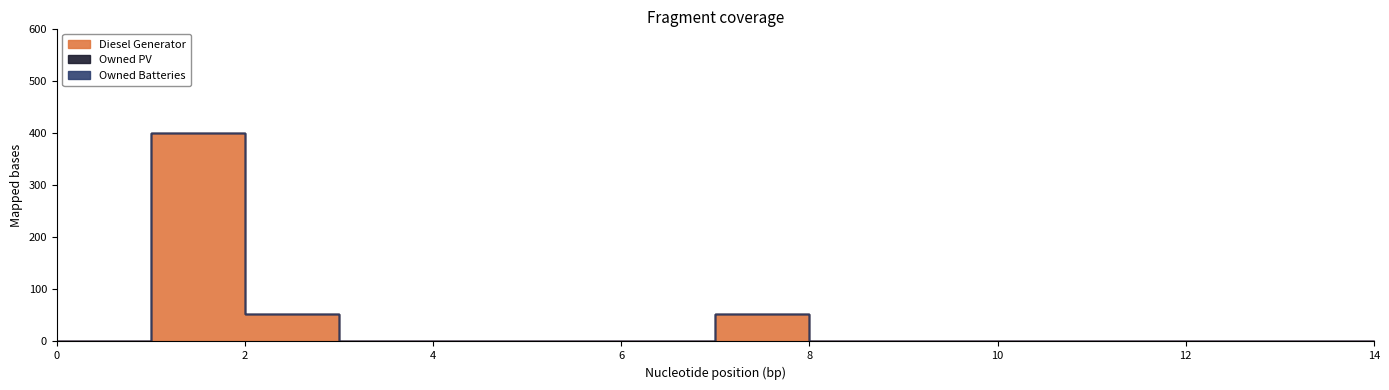

True or false: Owned PV and Diesel Generator cross at least once.

False